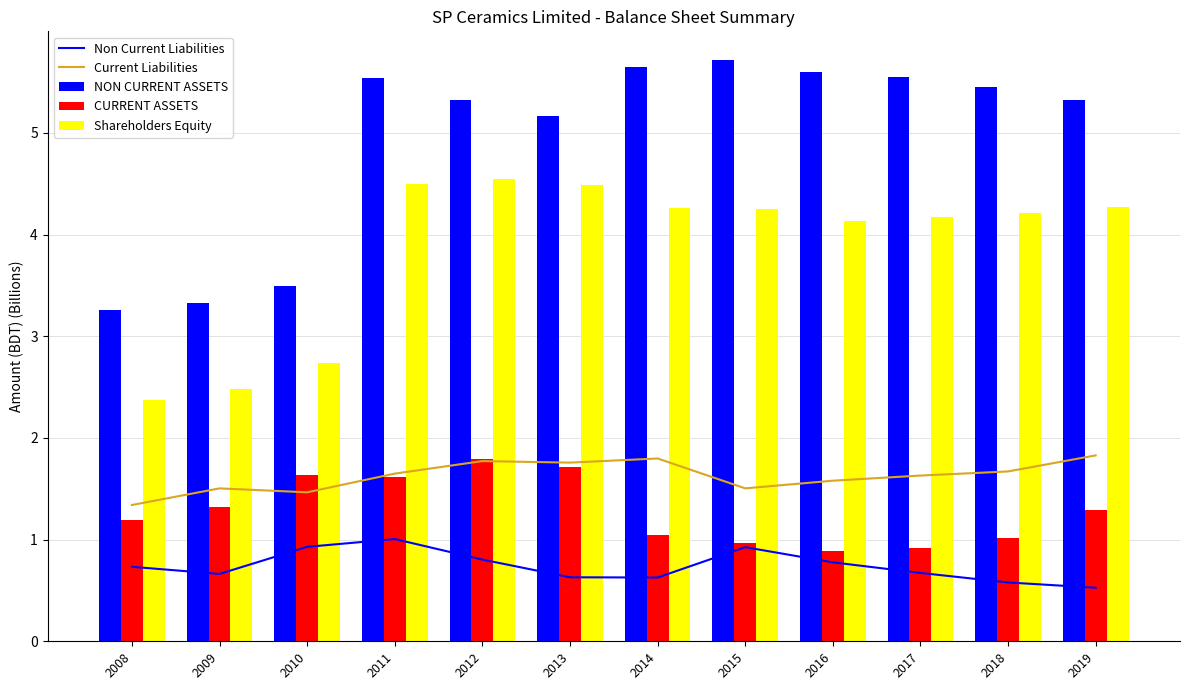

What is the average value of the CURRENT ASSETS series?

1.3